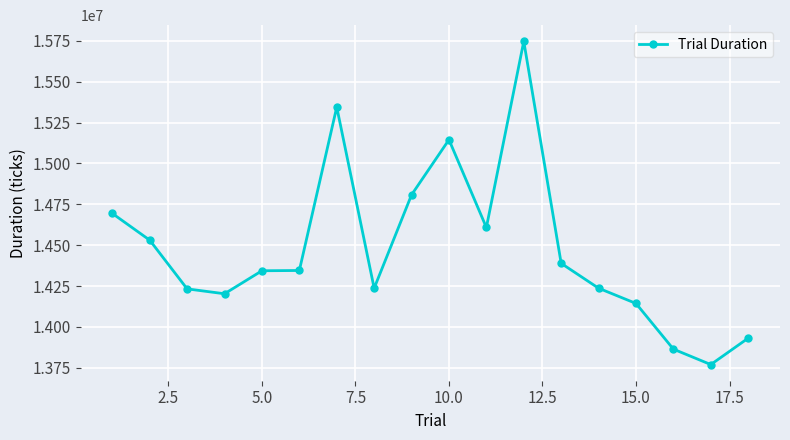

What is the maximum value shown in the chart?

15747252